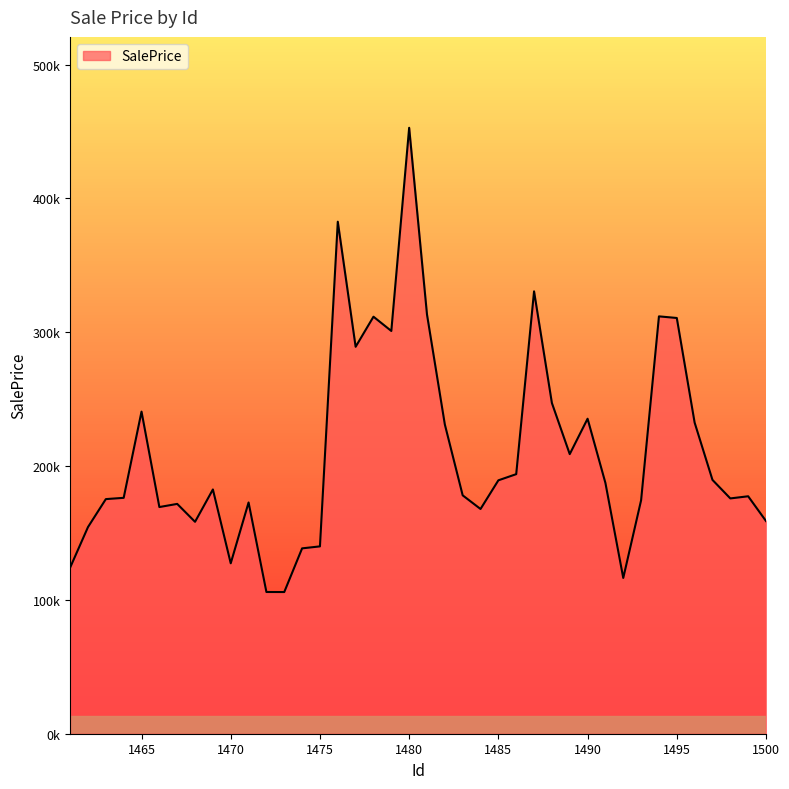

True or false: there are more than 2 points higher than both neighbors.

True